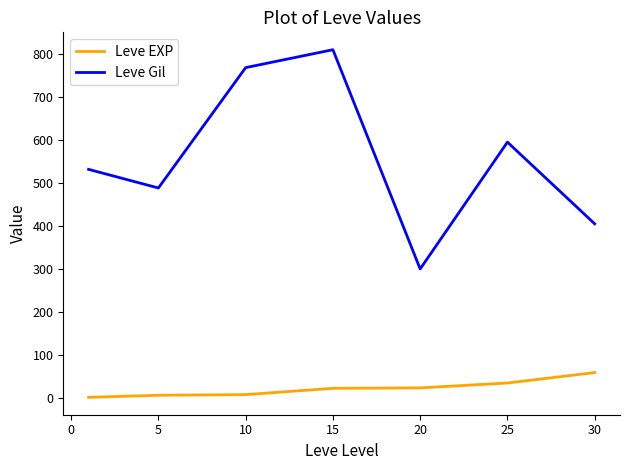

What is the difference between the maximum and minimum values in the Leve EXP series?

57.7